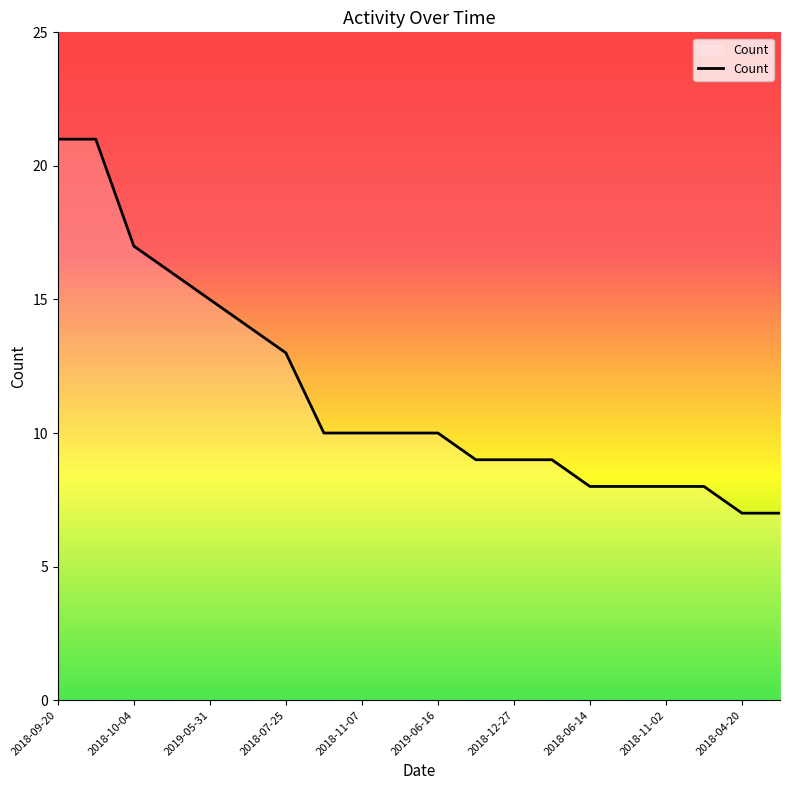

What is the difference between the maximum and minimum values?

14